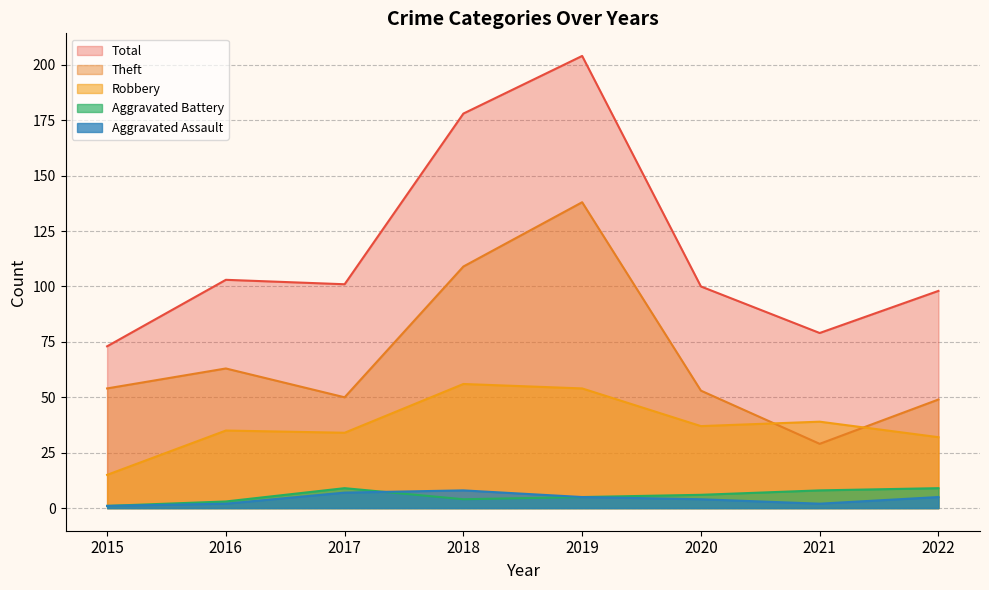

What is the sum of all Theft values?

545